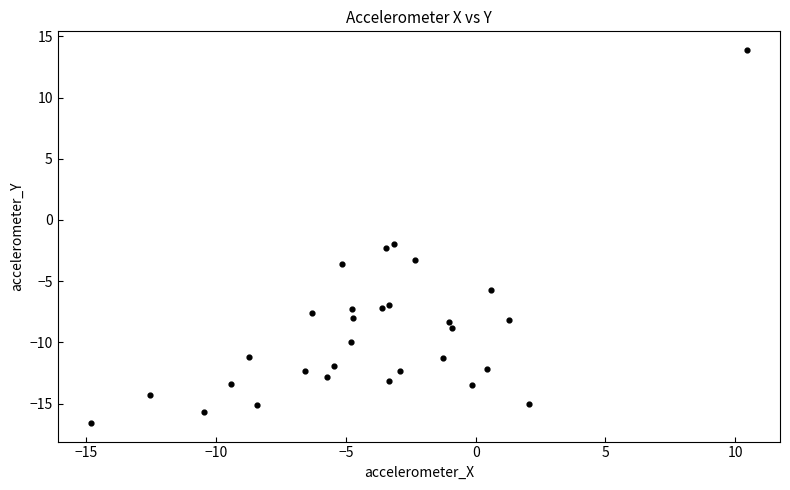

What Y value in the scatter plot is closest to -1?

-1.9